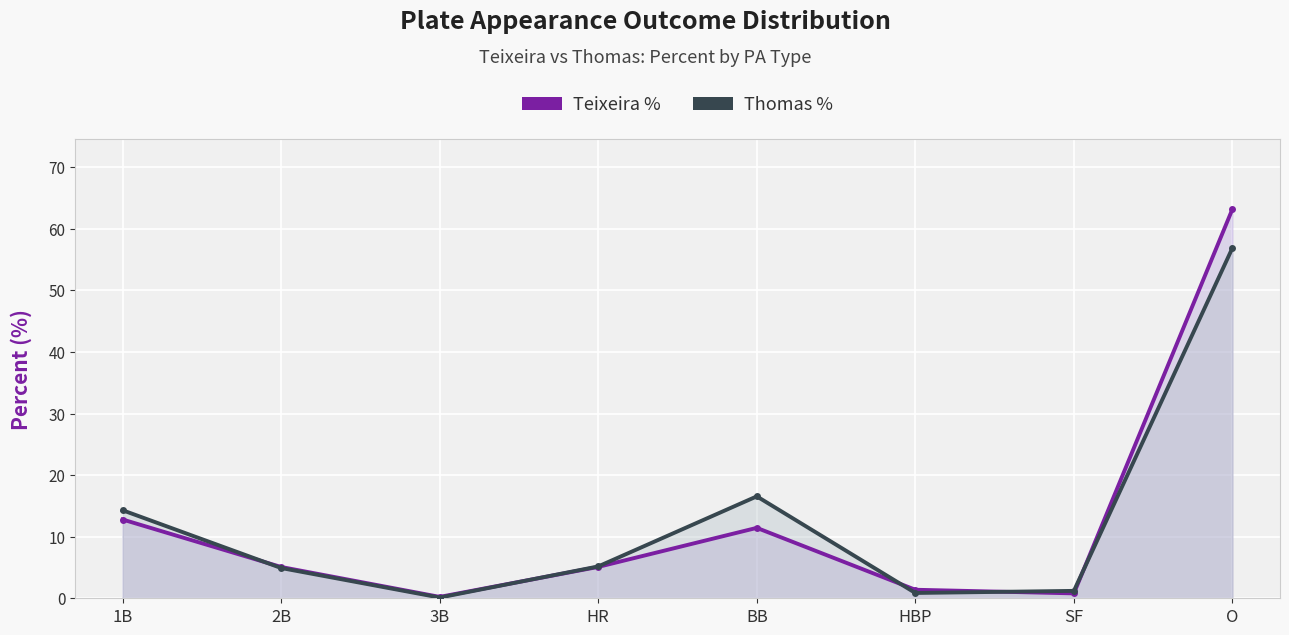

The Teixeira % series shows 1.4 at HBP. True or false?

True